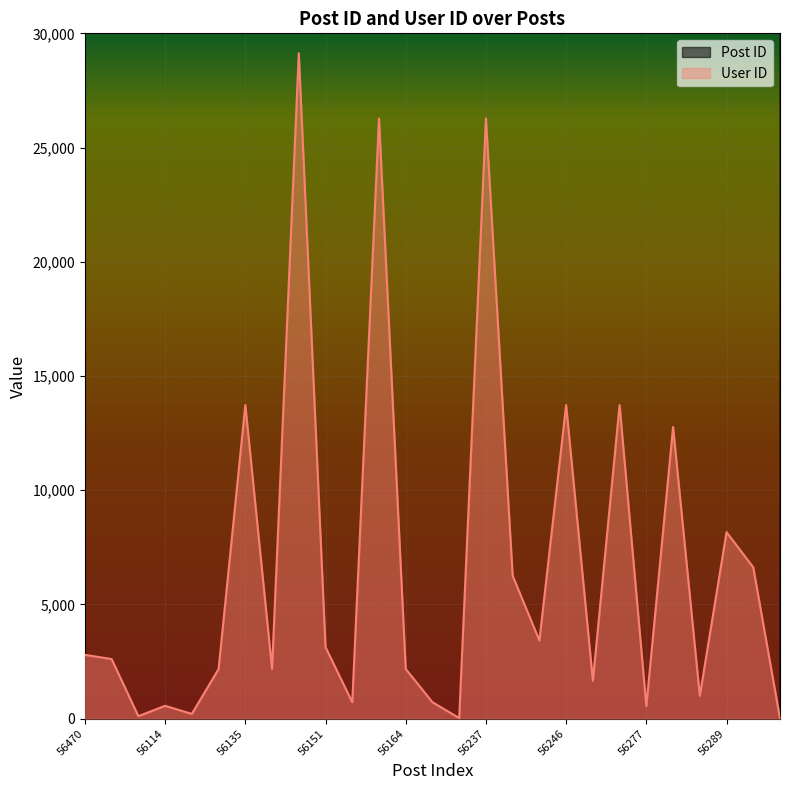

Between 56125 and 56259, which series saw the biggest shift?

User ID